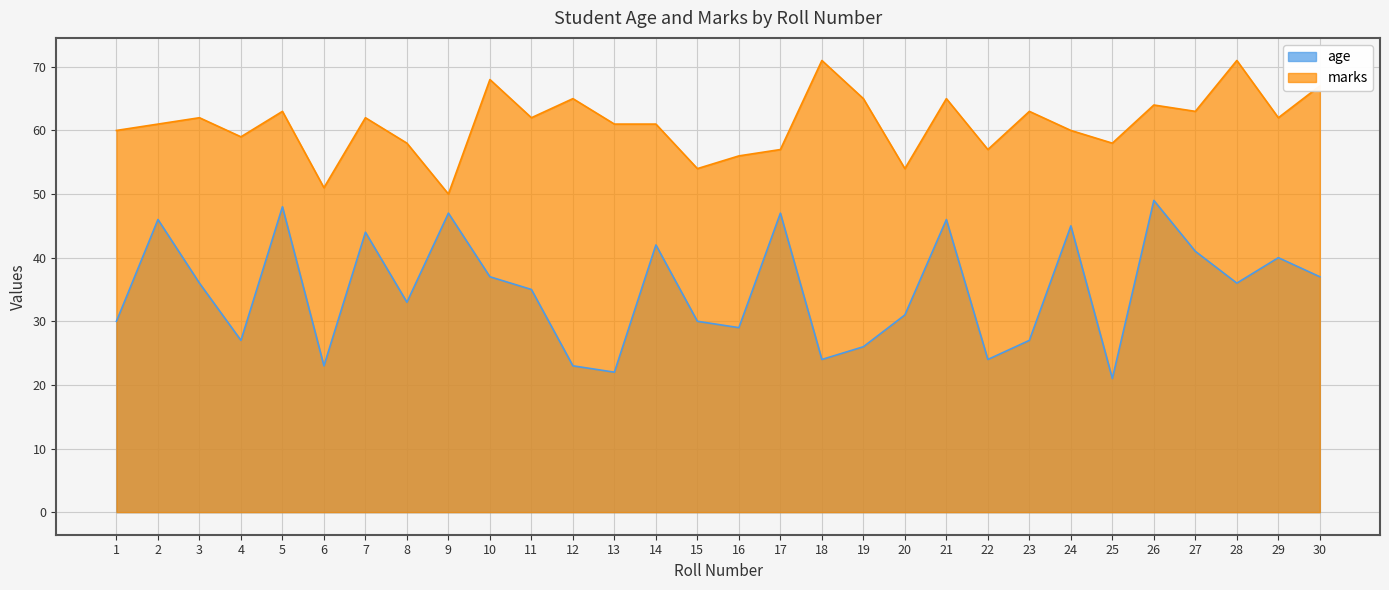

What is the difference between the marks values at 4 and 12?

6